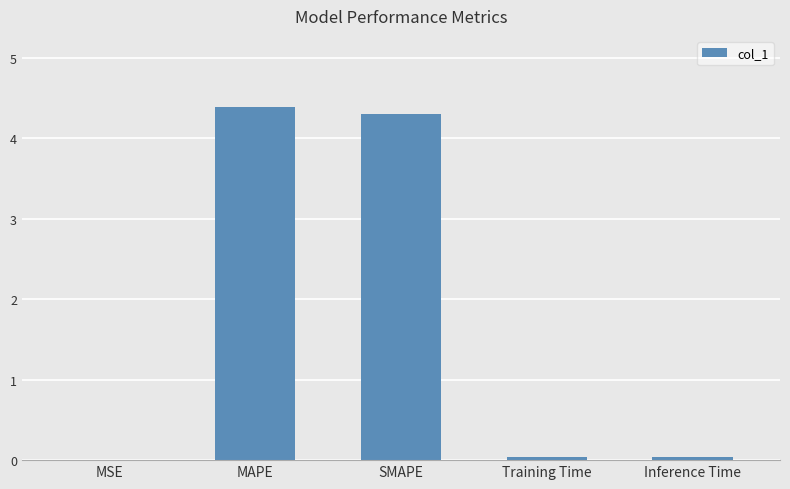

What is the average value?

1.8